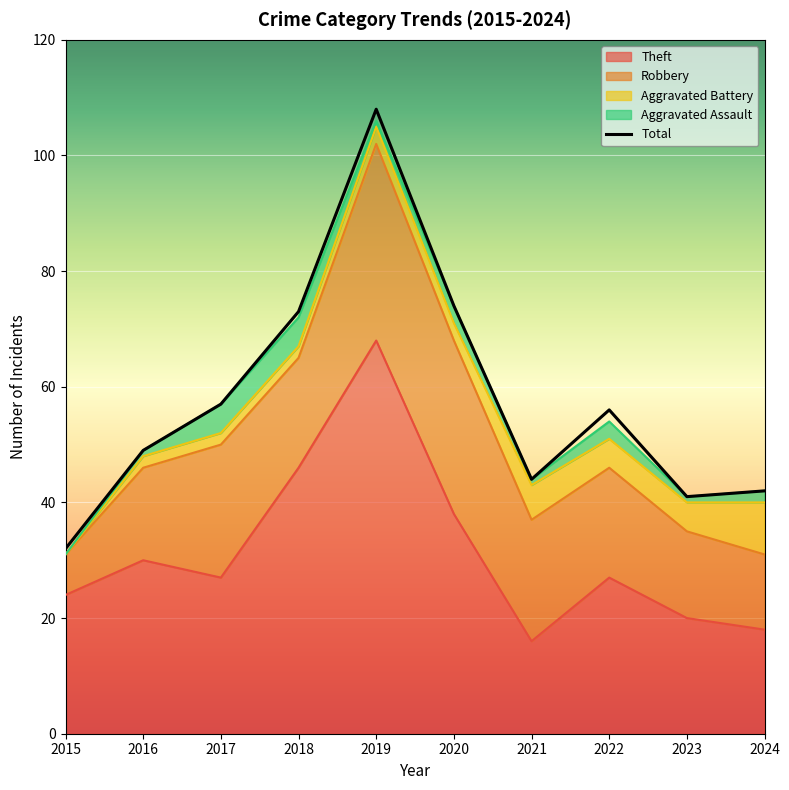

What is the value of the Aggravated Assault point at the 10th from the left?

2